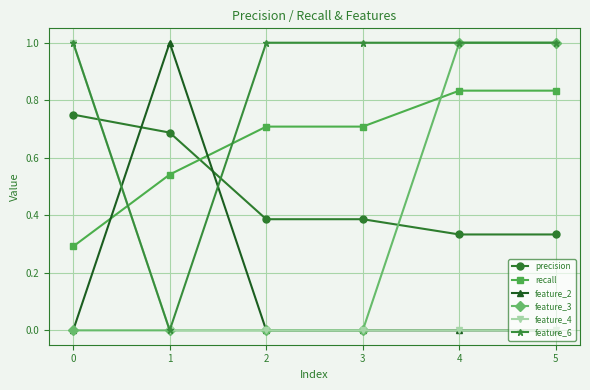

True or false: feature_3 has a value of -0.6 at 1.

False